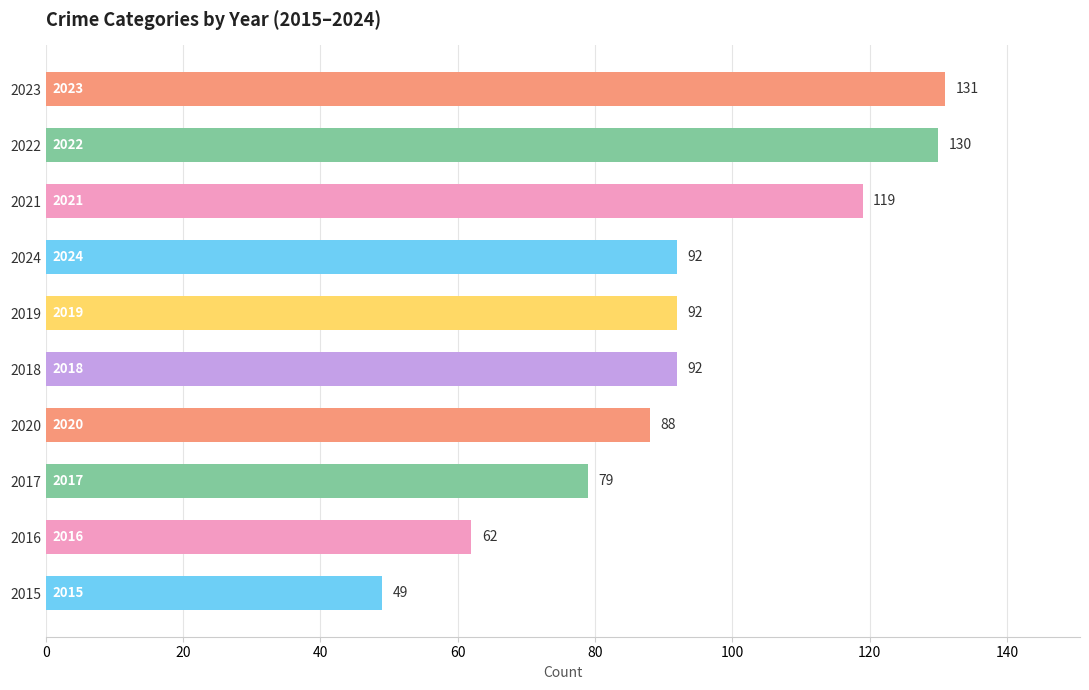

Where is the data nearest to the value 90?

2020